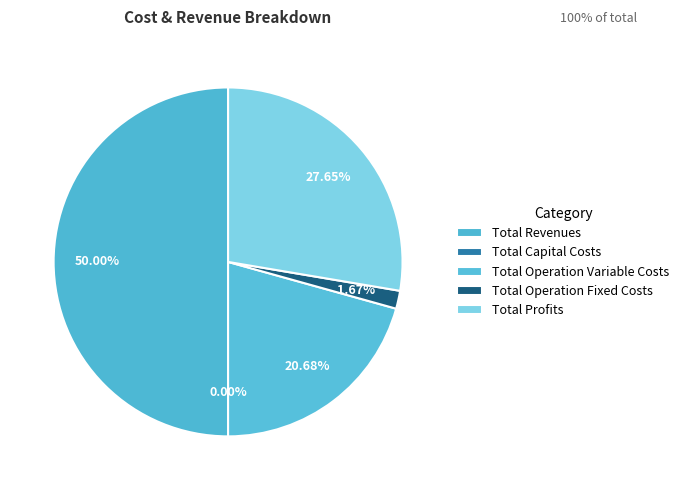

To the nearest percent, what is the average slice percentage?

20%